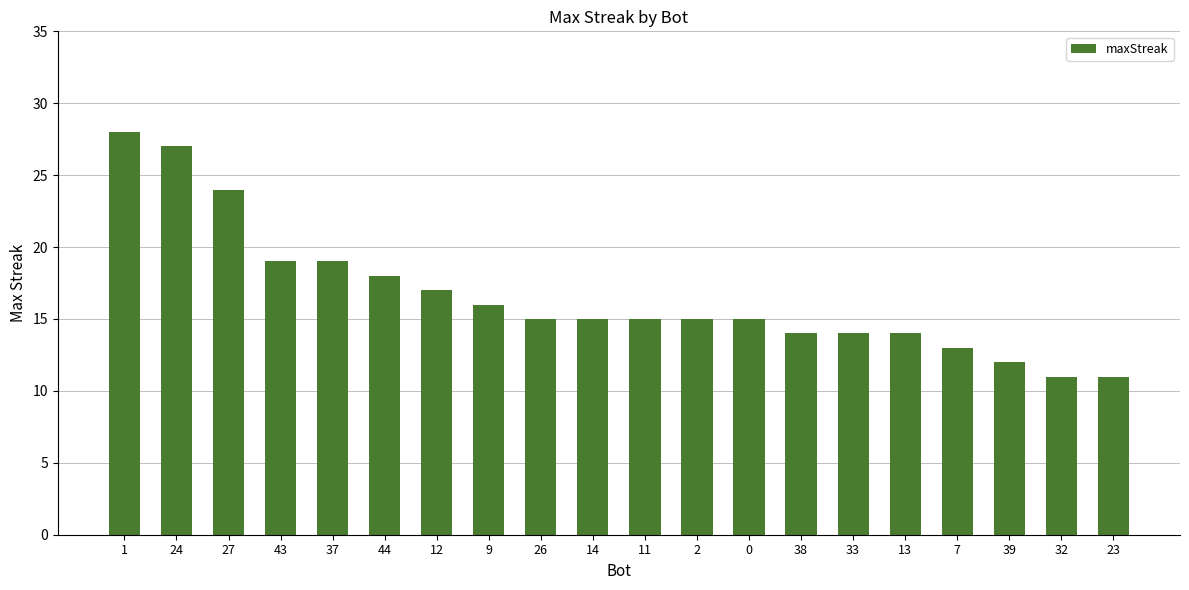

Does the chart contain any negative values?

No